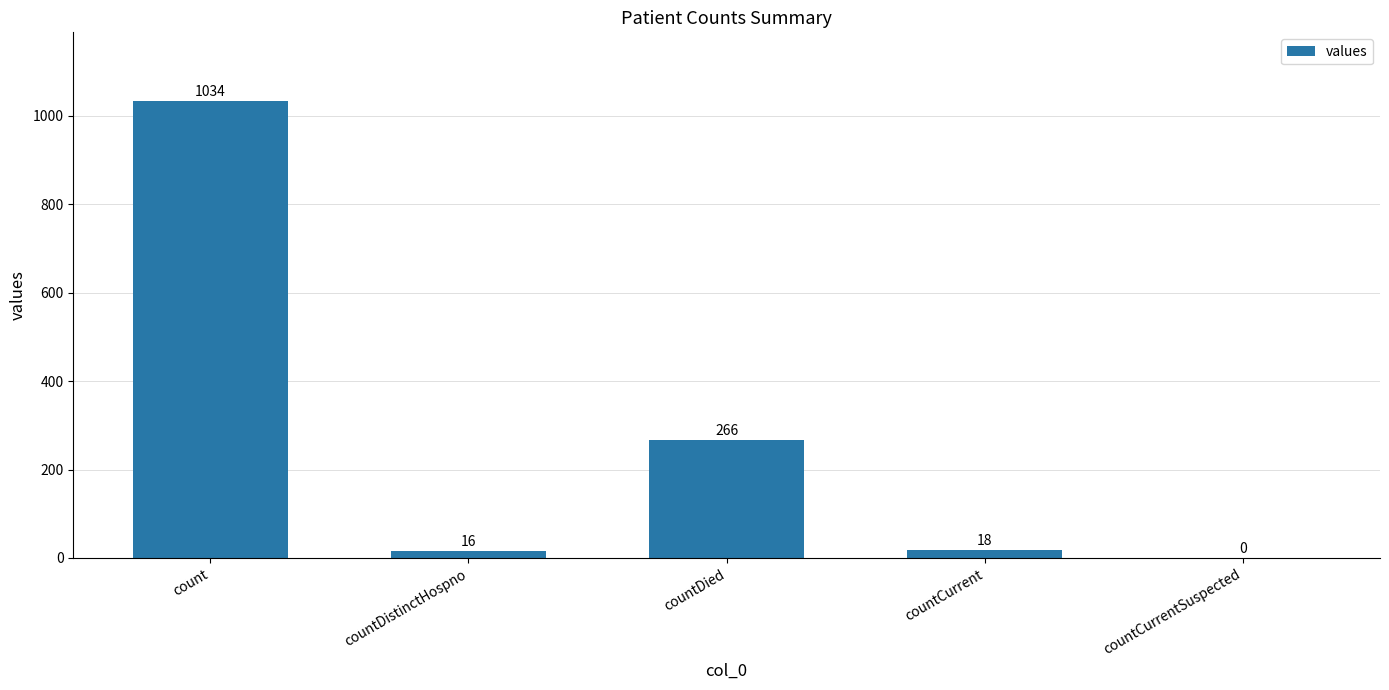

How many positive values are there?

4